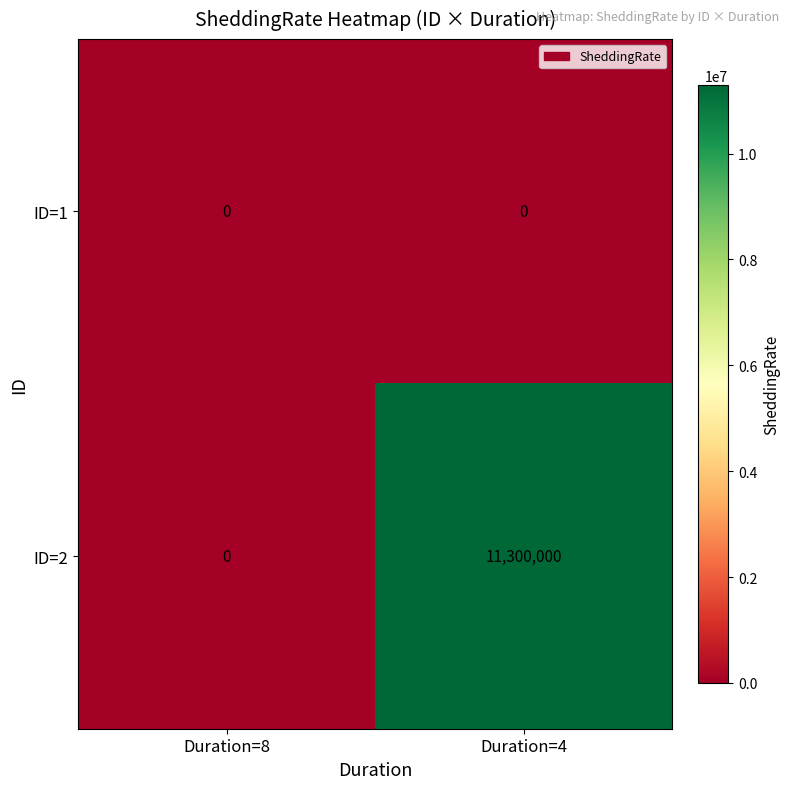

List the series in order of their overall mean, highest first.

ID=2, ID=1